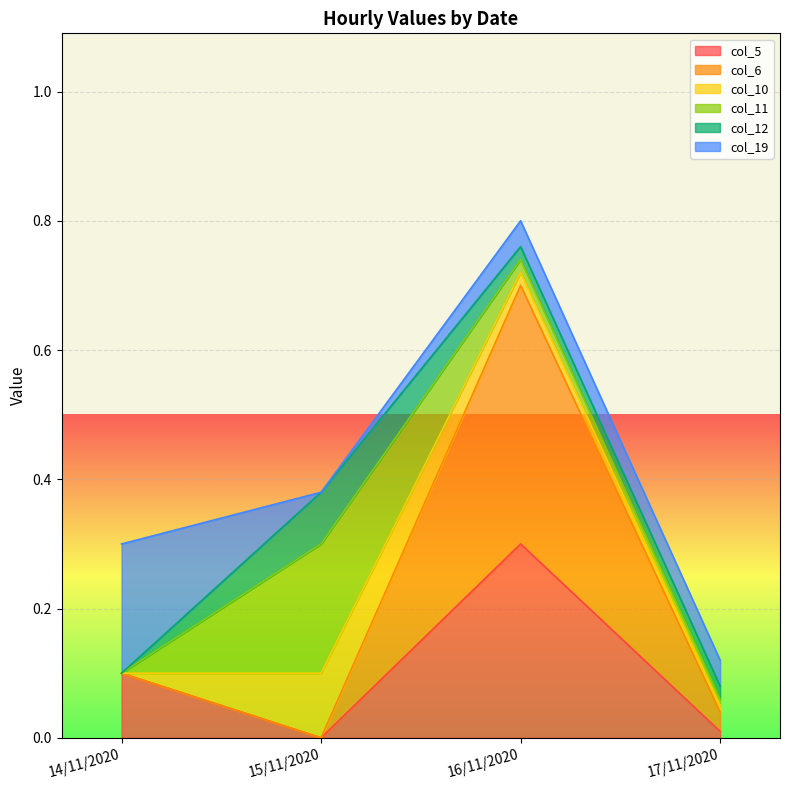

The col_19 series shows 0.0 at 17/11/2020. True or false?

True